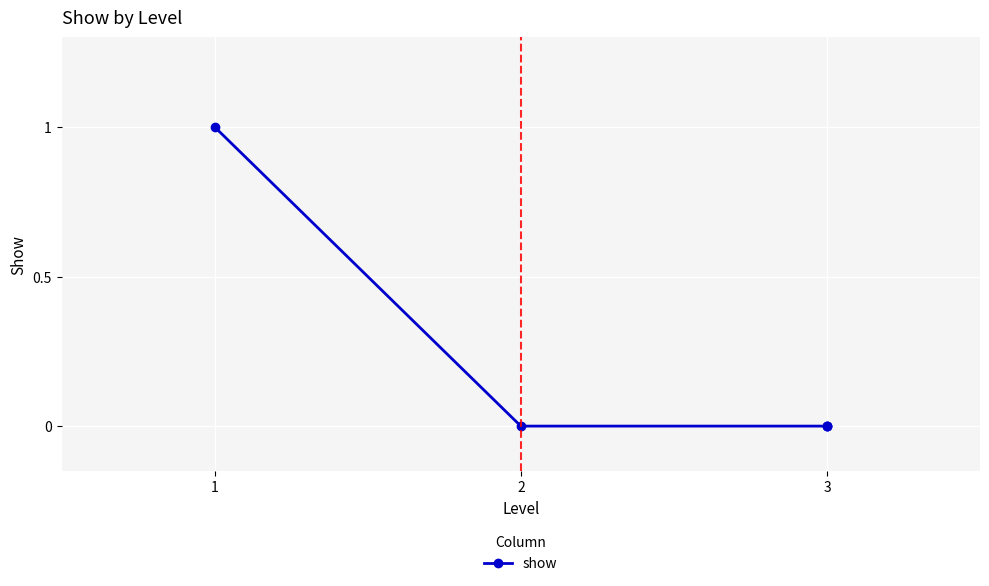

Count the number of values greater than 0.

1